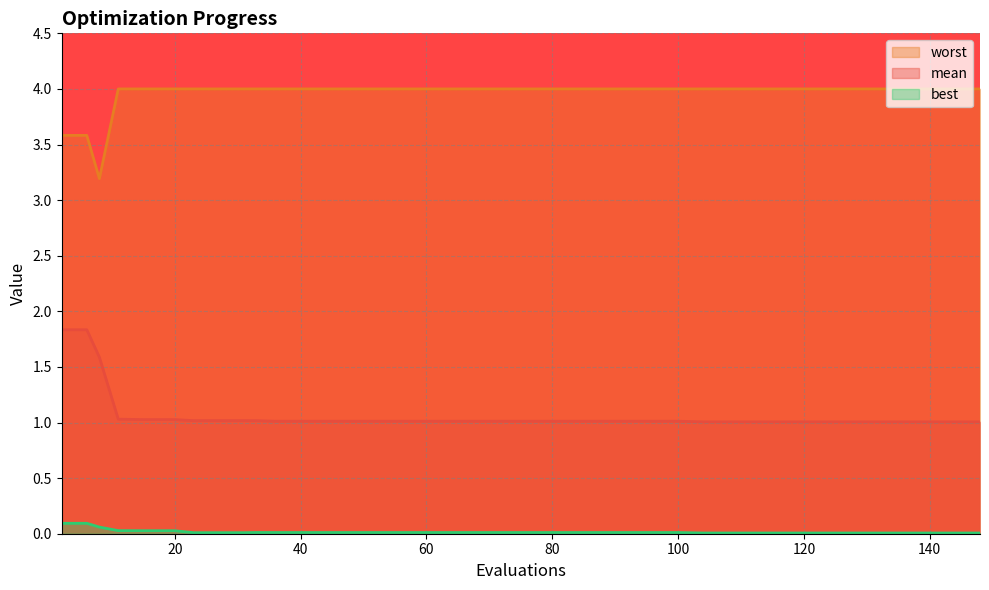

True or false: best has more than 1 interior local peaks.

False